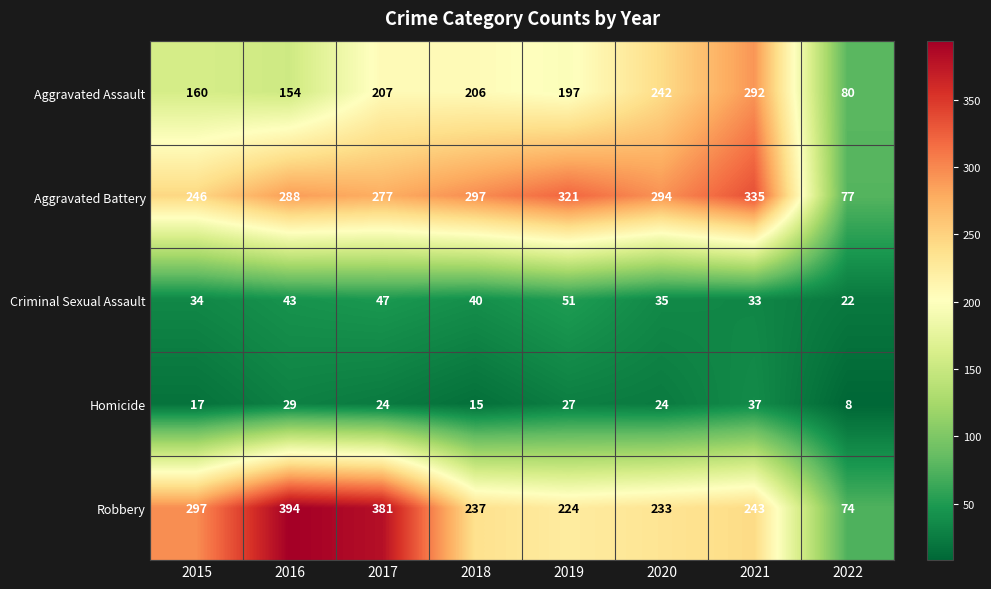

What is the lowest value of the Robbery series?

74